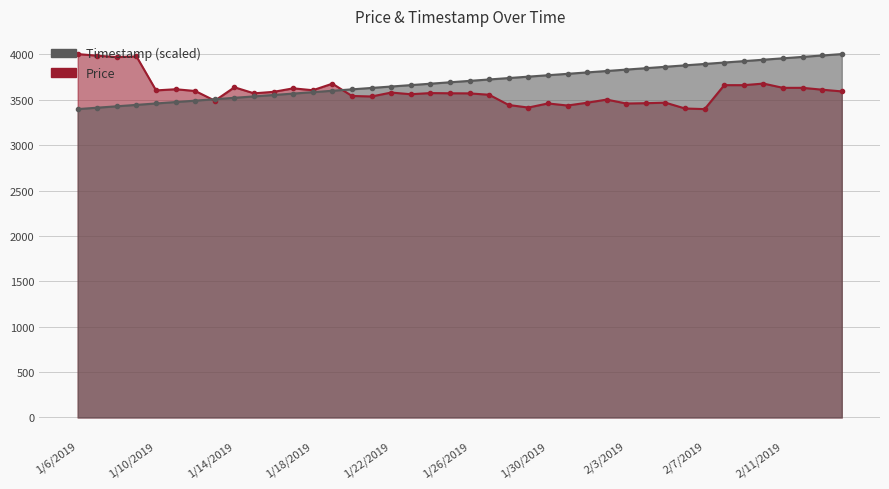

What is the difference between the maximum and minimum values in the Price series?

606.4